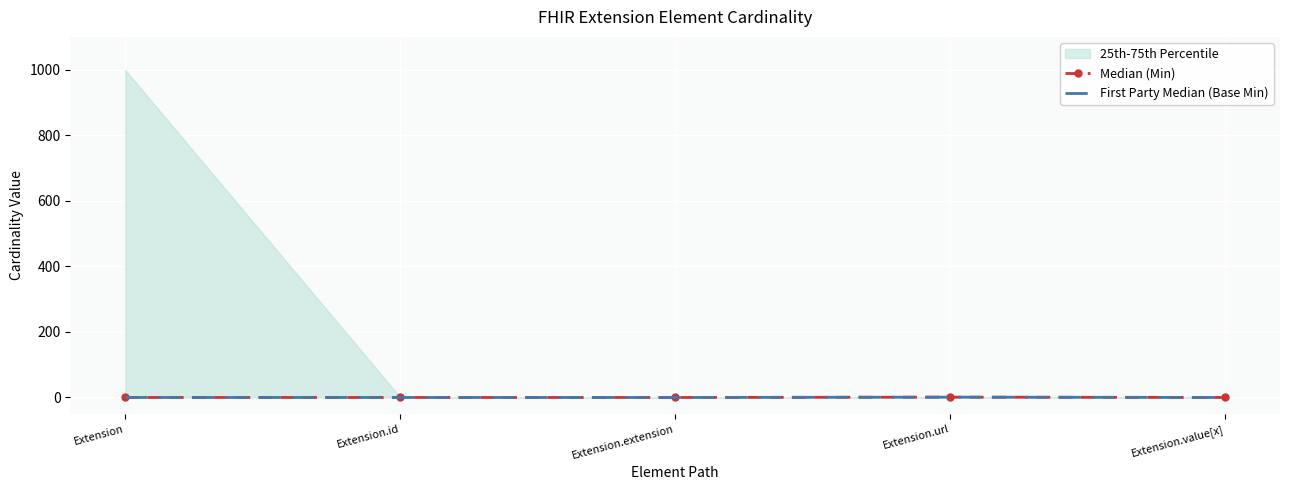

At which category is the sum across all series the highest?

Extension.url